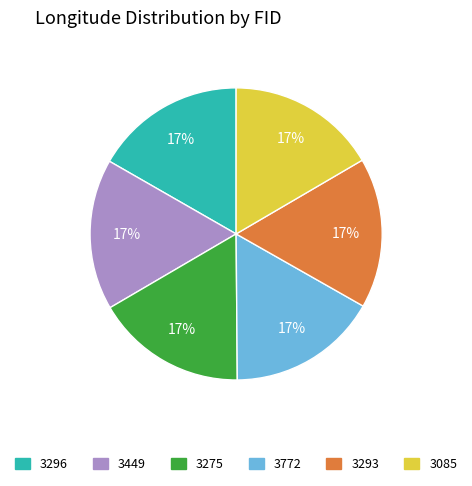

How many segments does this pie chart have?

6